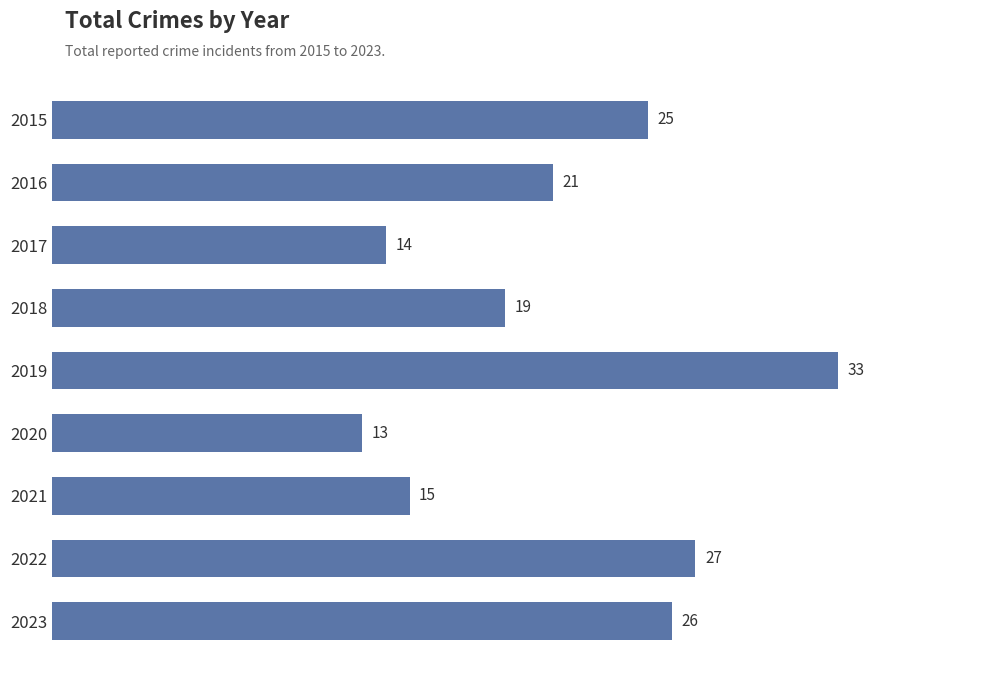

Reading bottom to top, what are all the values shown in this chart?

2023=26	2022=27	2021=15	2020=13	2019=33	2018=19	2017=14	2016=21	2015=25